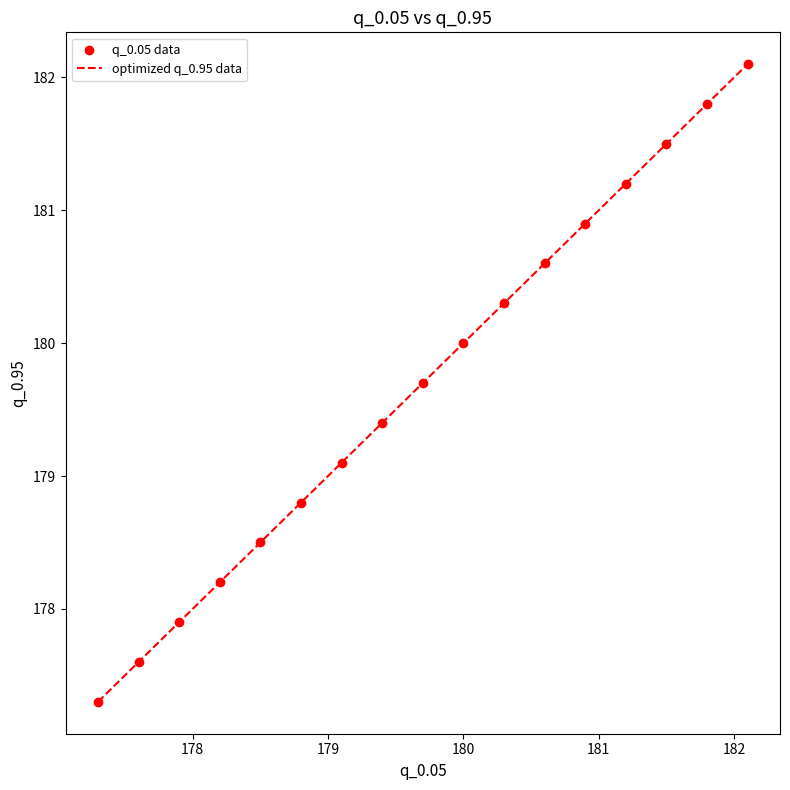

What is the difference between the maximum and minimum values?

4.8